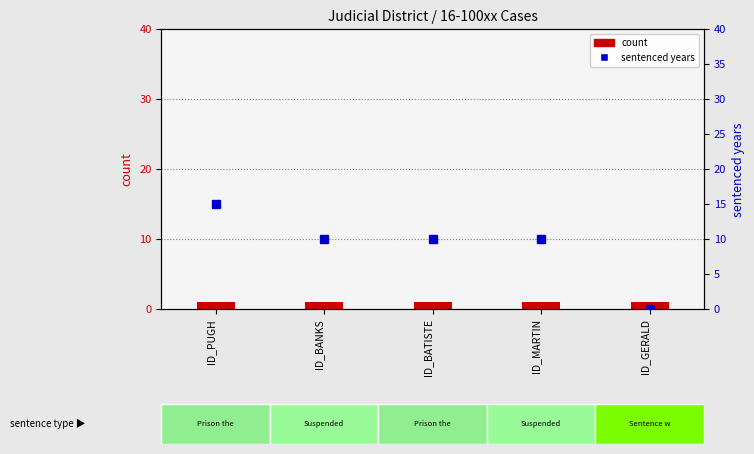

Where is count nearest to the value 1?

ID_PUGH